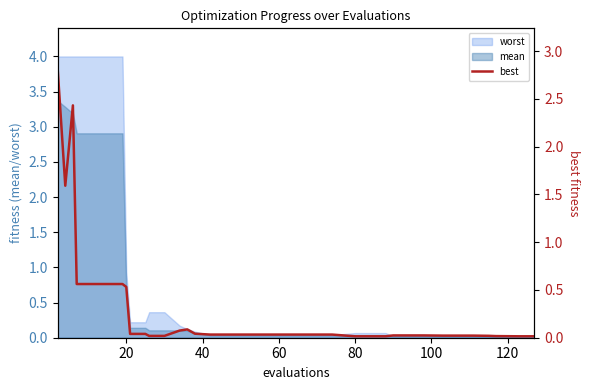

Where is worst nearest to the value 2?

20